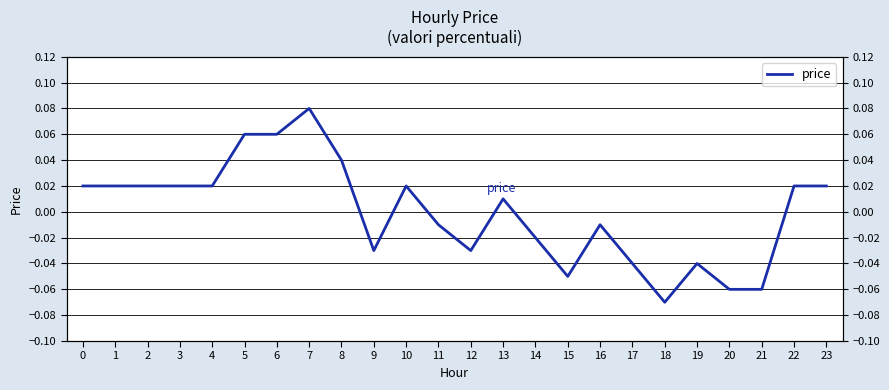

The value at 13 is 0.0. True or false?

True